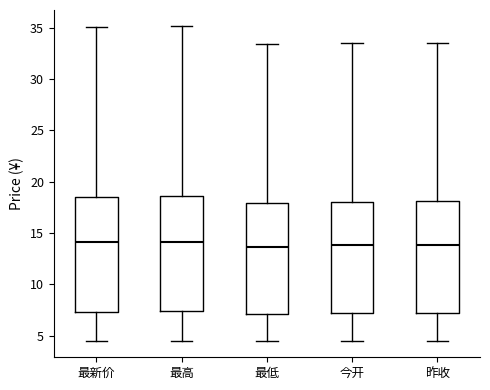

Where is the upper edge of the box for 最低 on the y-axis? The values are not printed on the chart, so give them approximately, as read against the axis.

18.0